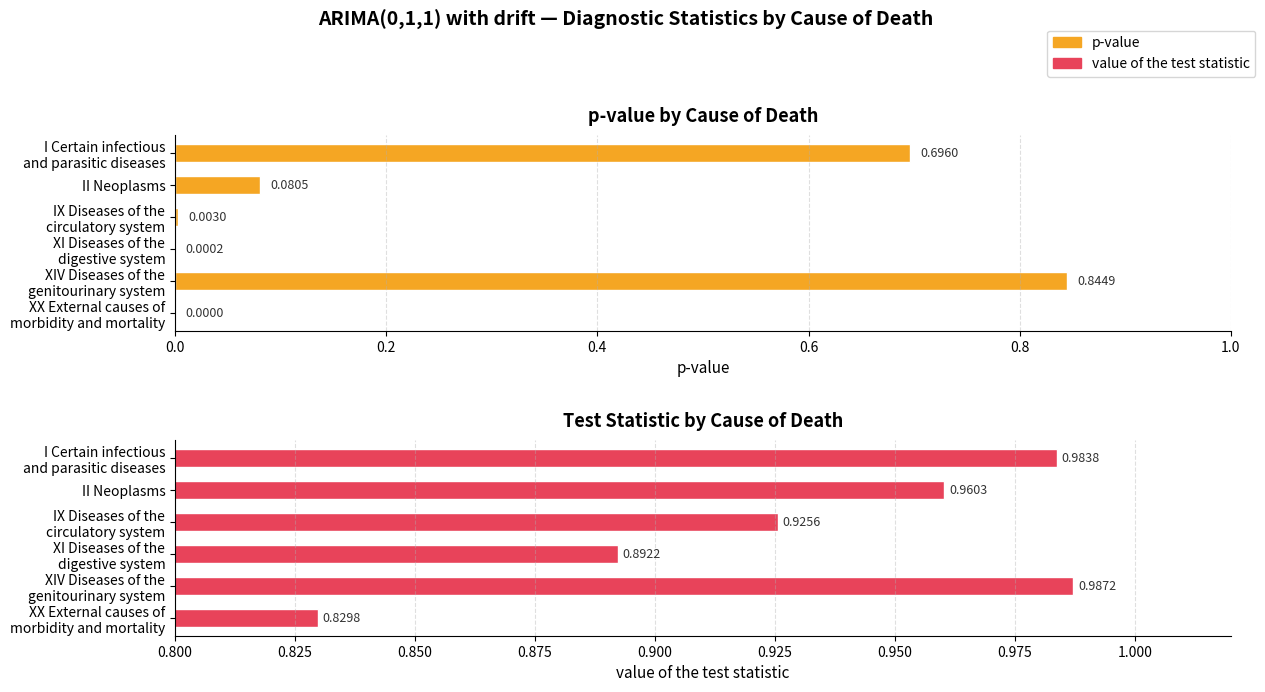

What is the maximum value shown in the chart?

1.0